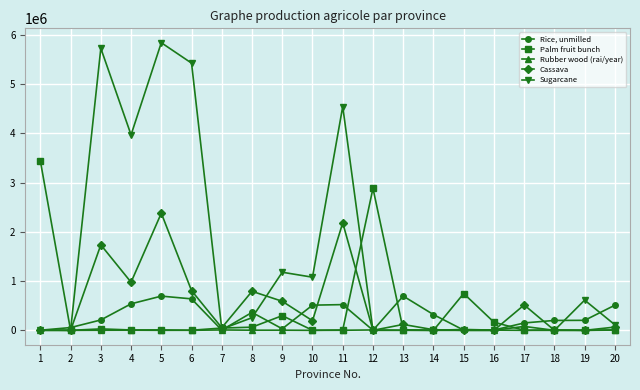

What is the average value of the Rubber wood (rai/year) series?

3535.7